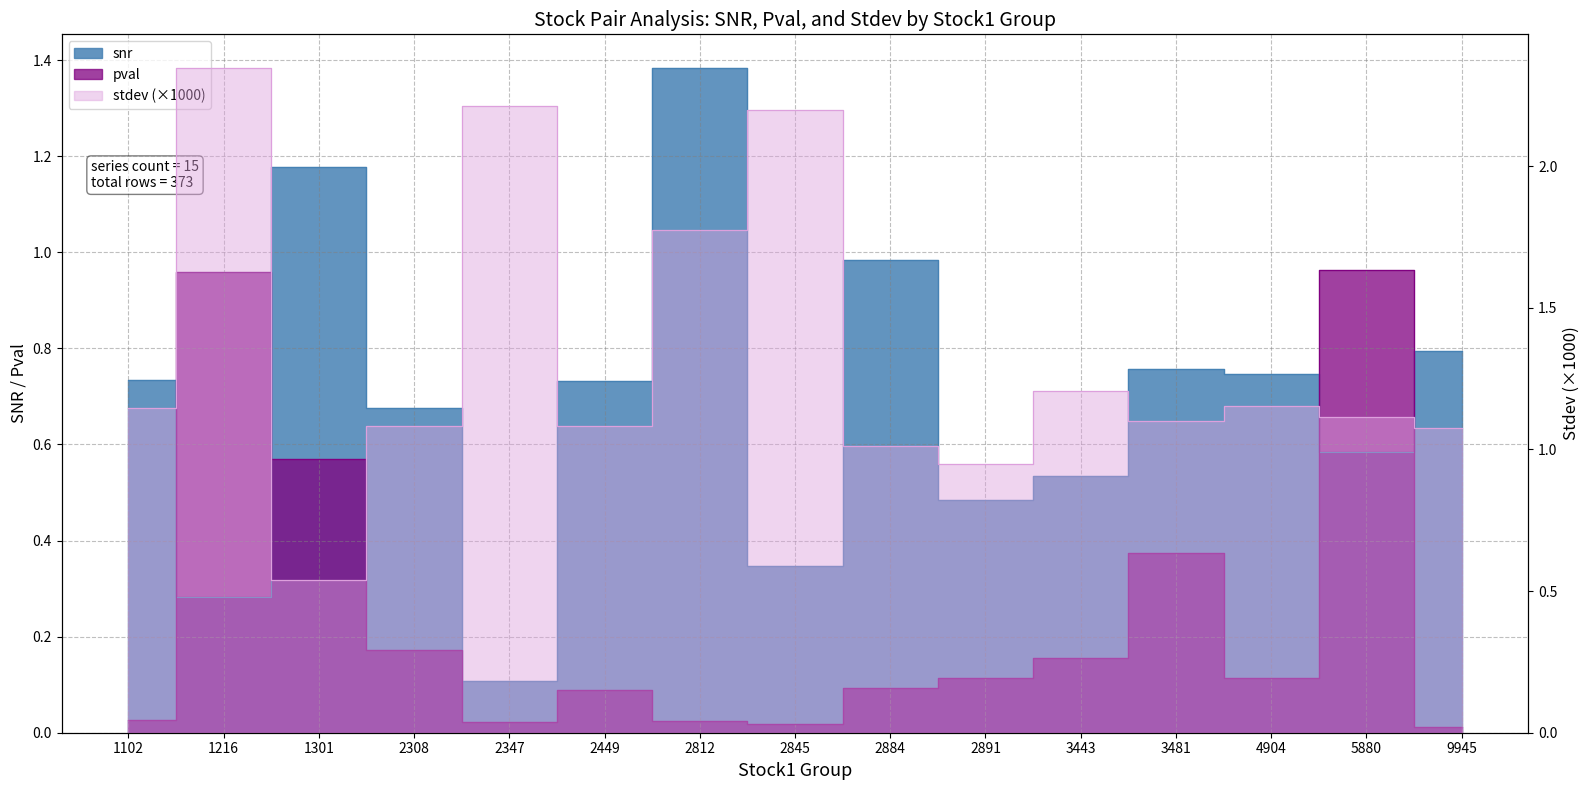

What is the highest value of the pval series?

1.0